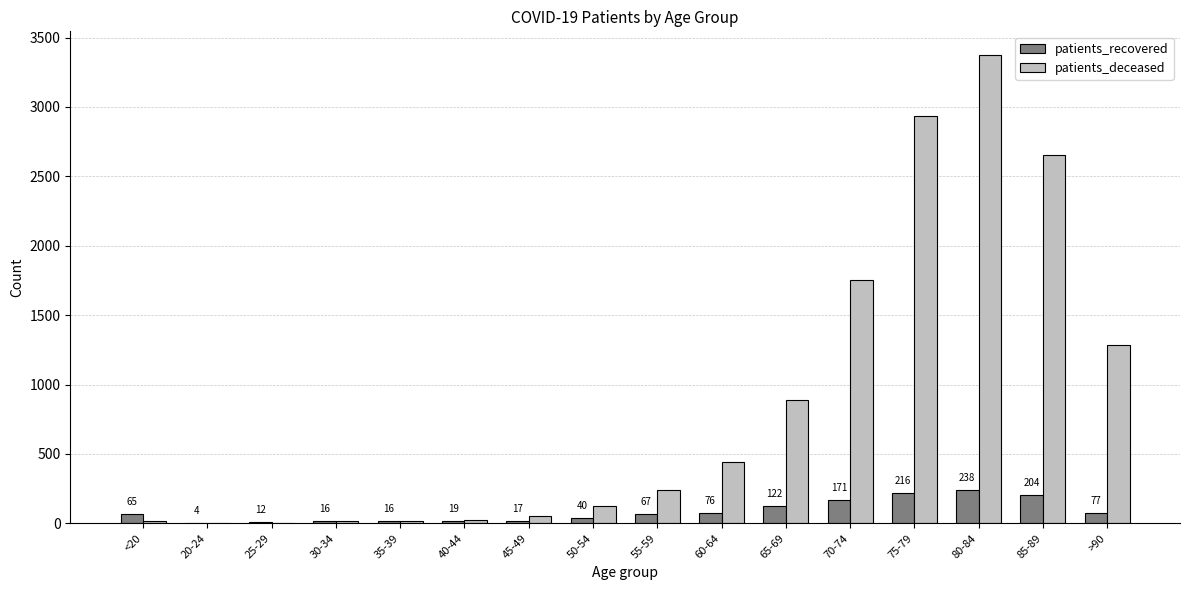

What is the total value across all series at 20-24?

8